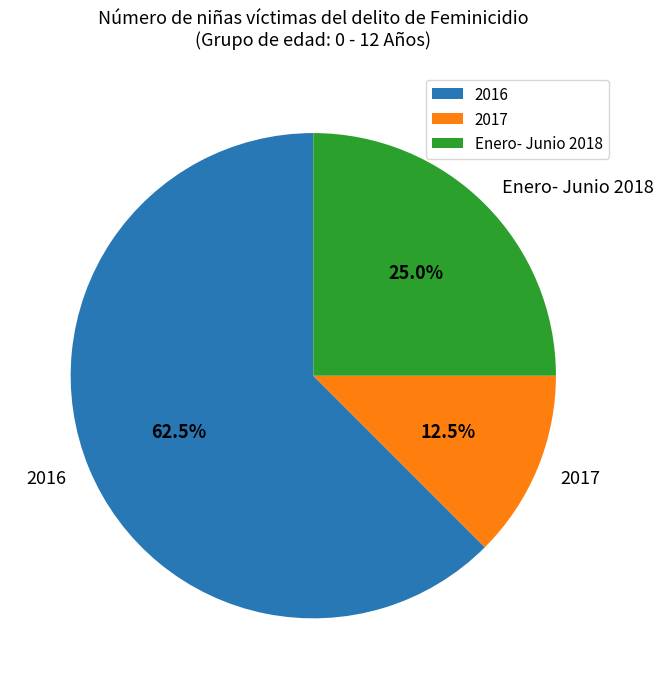

Which category has the biggest portion of the pie?

2016